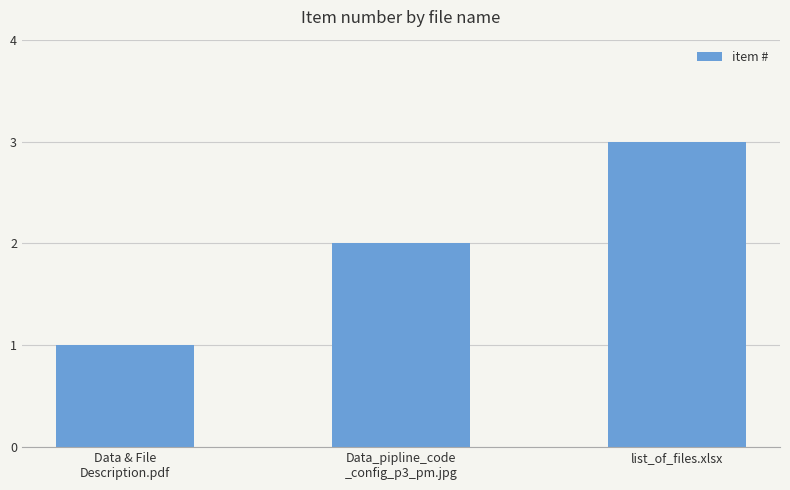

What is the label of the 2nd bar from the left?

Data_pipline_code
_config_p3_pm.jpg